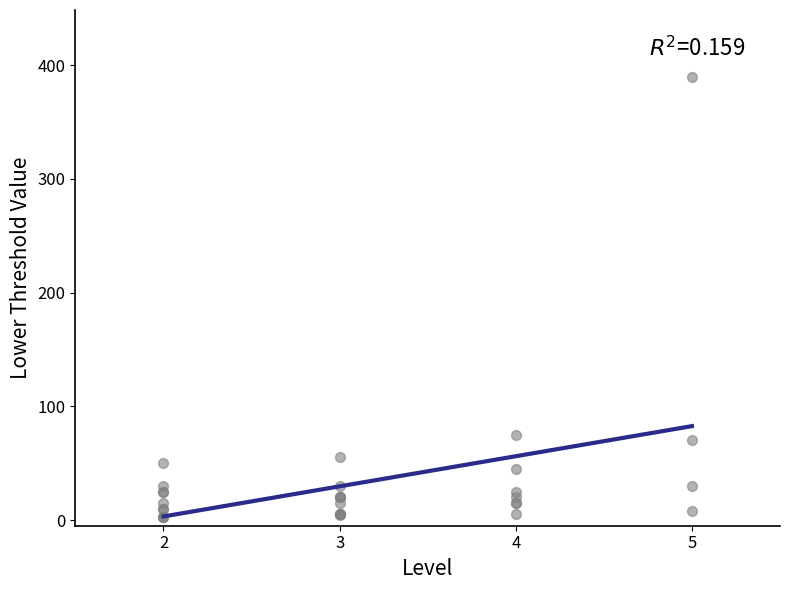

What Y value in the scatter plot is closest to 196?

75